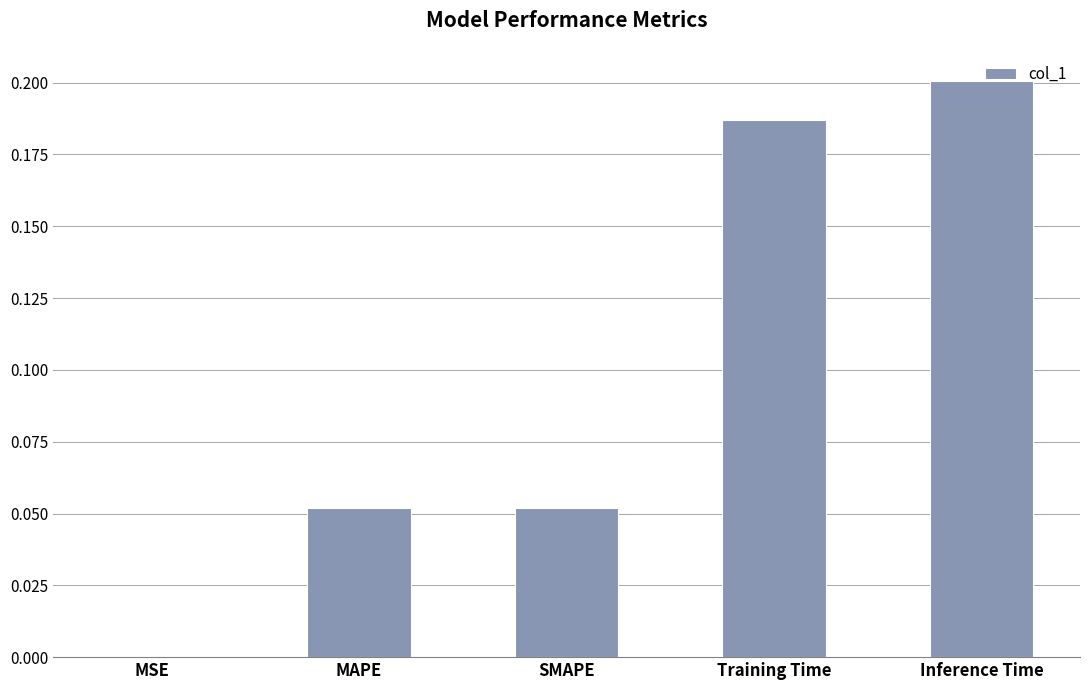

The value at MSE is 0.0. True or false?

True